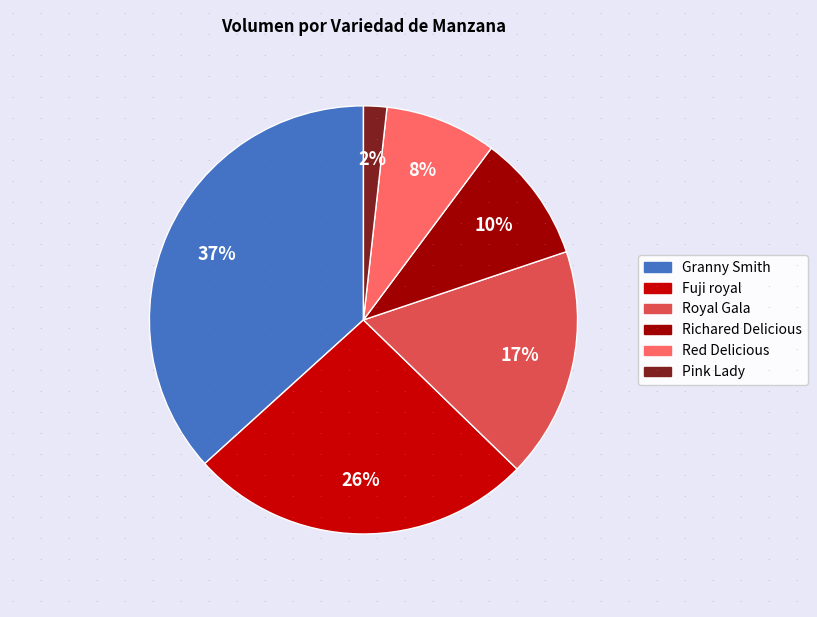

To the nearest percent, what is the average slice percentage?

17%